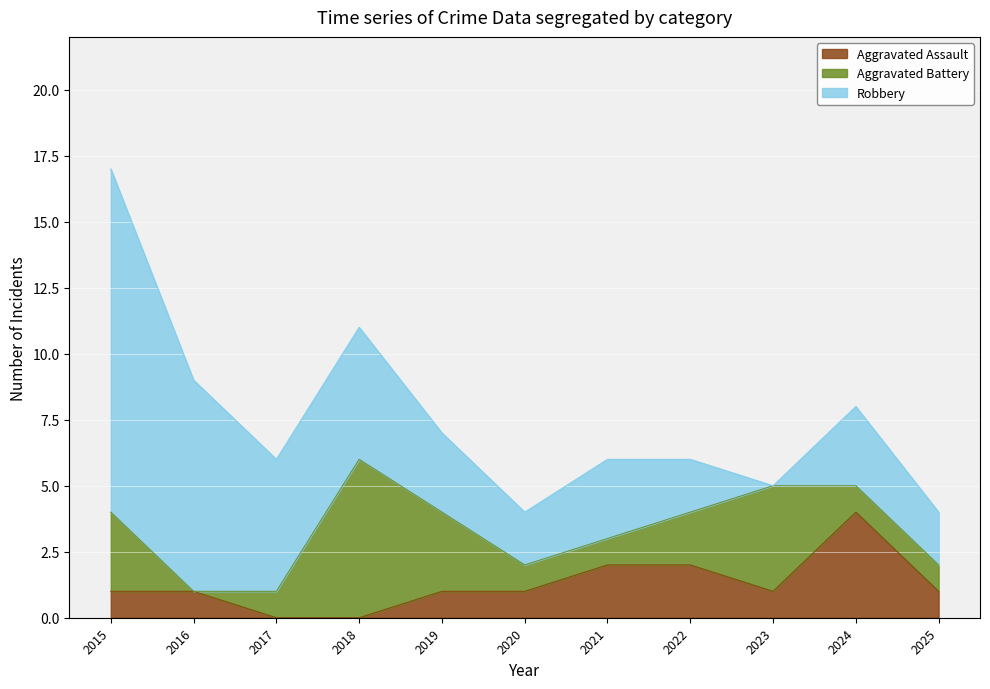

The Aggravated Battery series shows 0 at 2021. True or false?

False